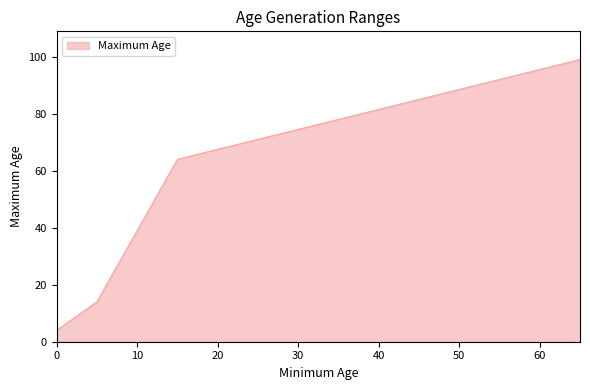

True or false: the data has more than 1 interior local peaks.

False